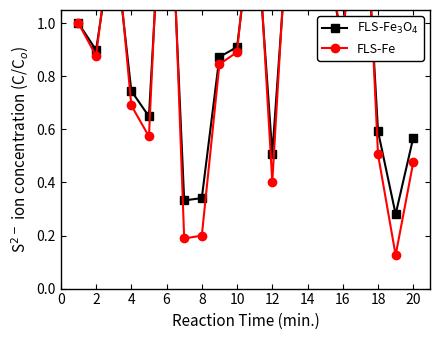

The value of FLS-Fe$_3$O$_4$ at 16 is 1.8. True or false?

True